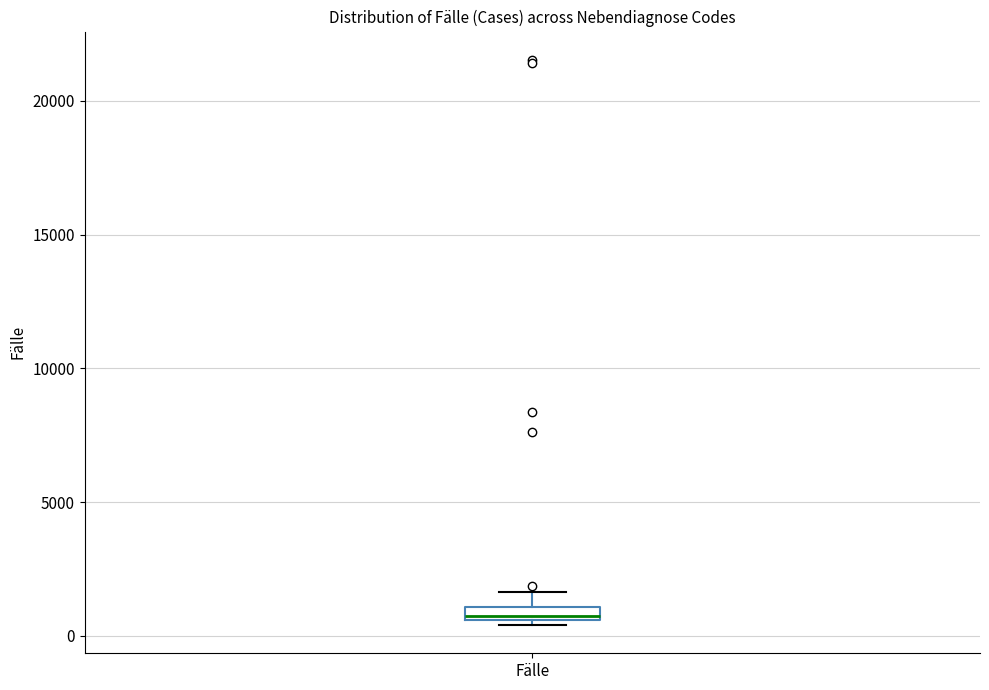

Where does the upper whisker of the box for Fälle end on the y-axis? The values are not printed on the chart, so give them approximately, as read against the axis.

1500